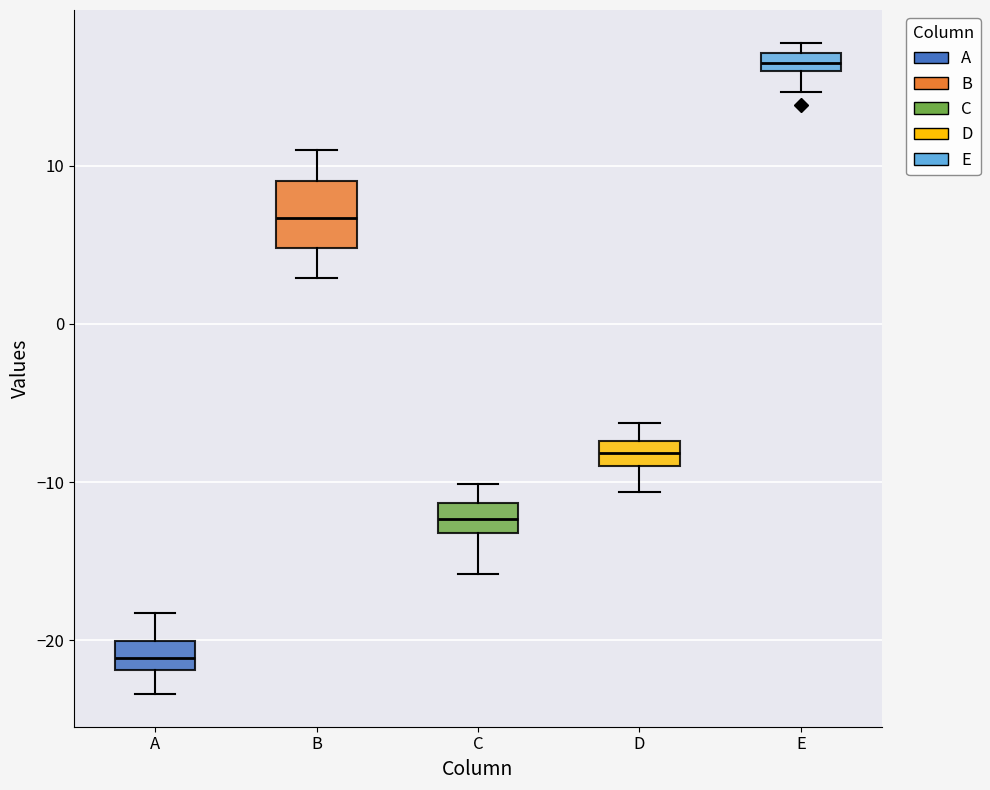

Comparing the boxes themselves (not the whiskers), which one is the tallest?

B